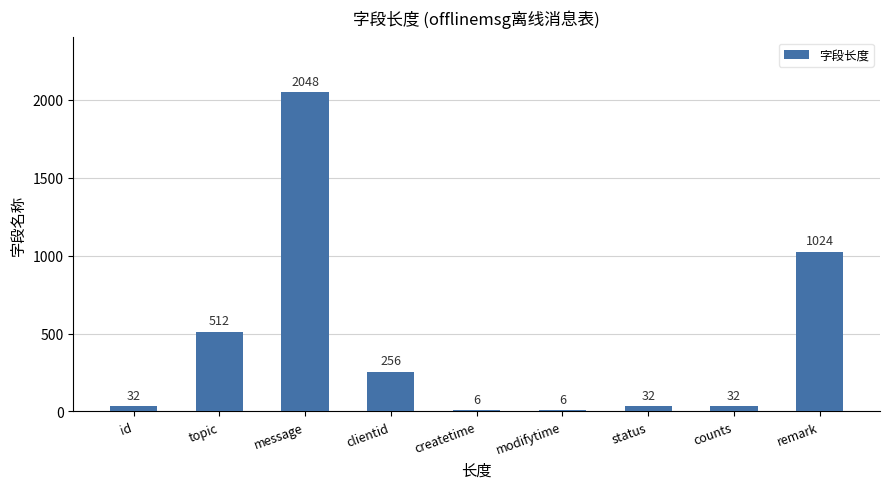

Reading right to left, list all the values displayed in this chart.

remark=1024	counts=32	status=32	modifytime=6	createtime=6	clientid=256	message=2048	topic=512	id=32